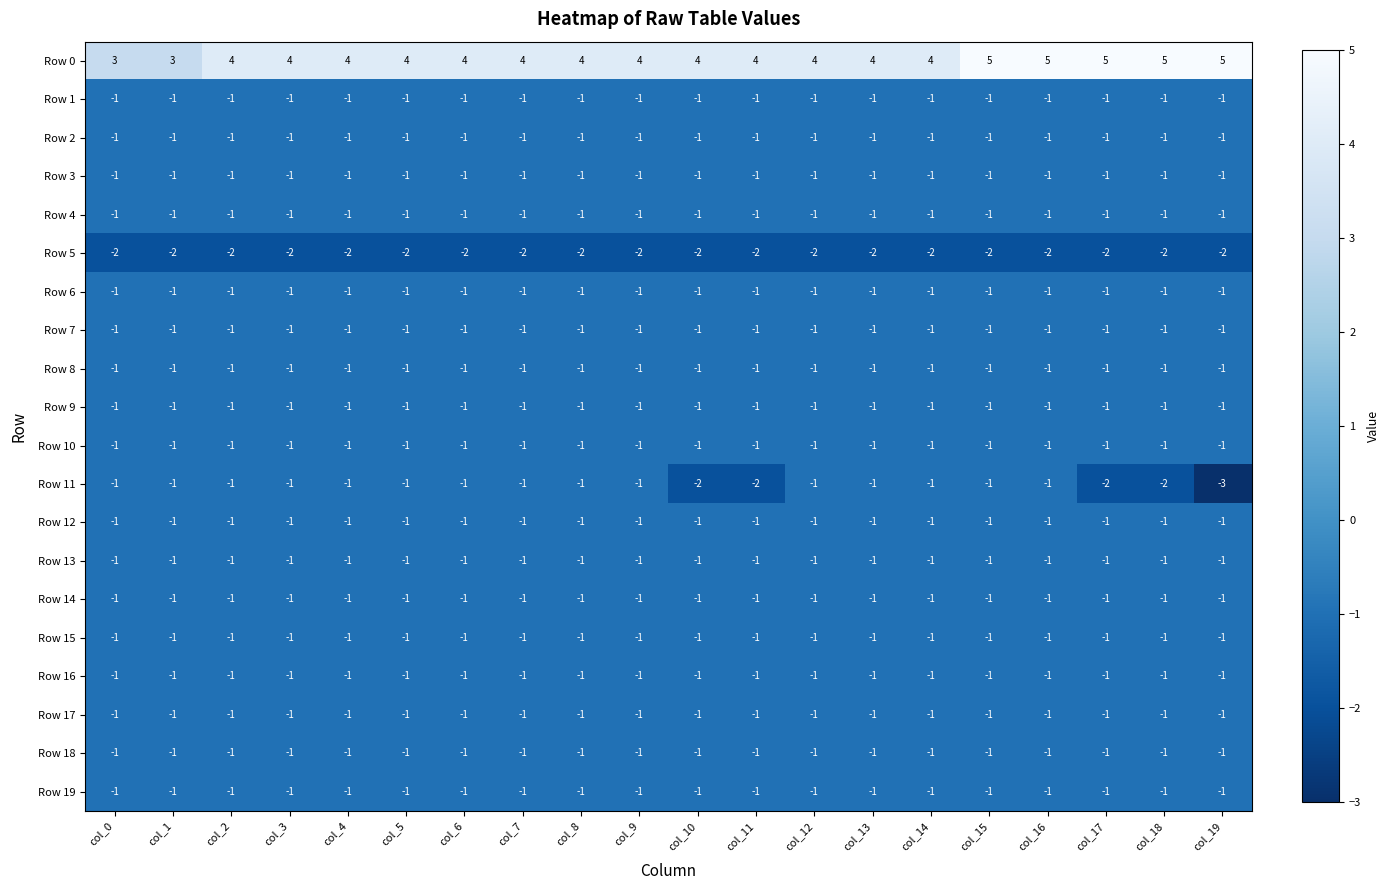

True or false: Row 5 has a value of -1 at col_2.

False